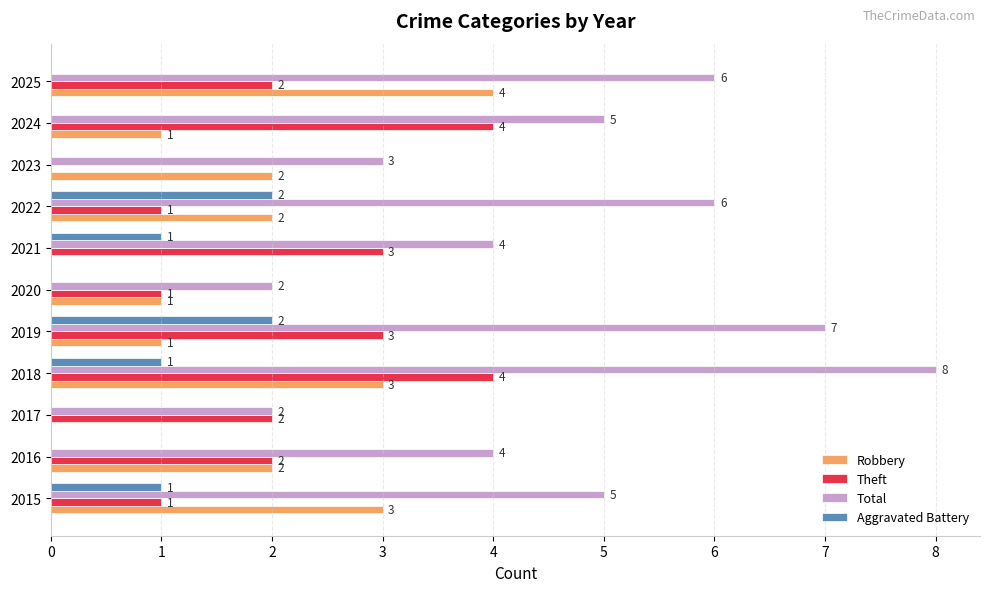

What is the sum of all Theft values?

23